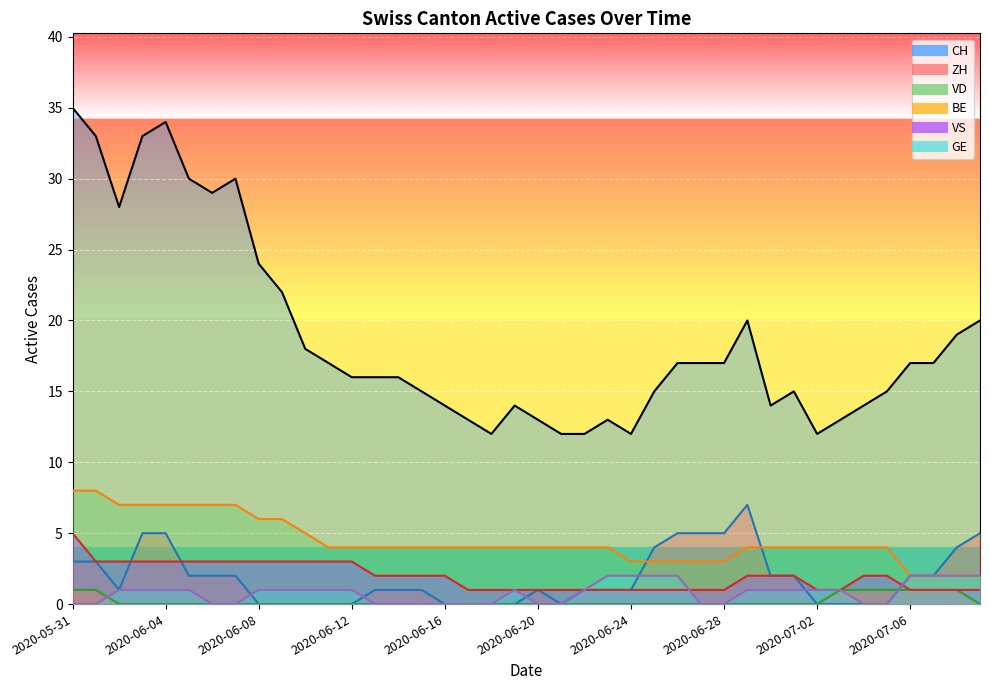

What is the average value of the VS series?

2